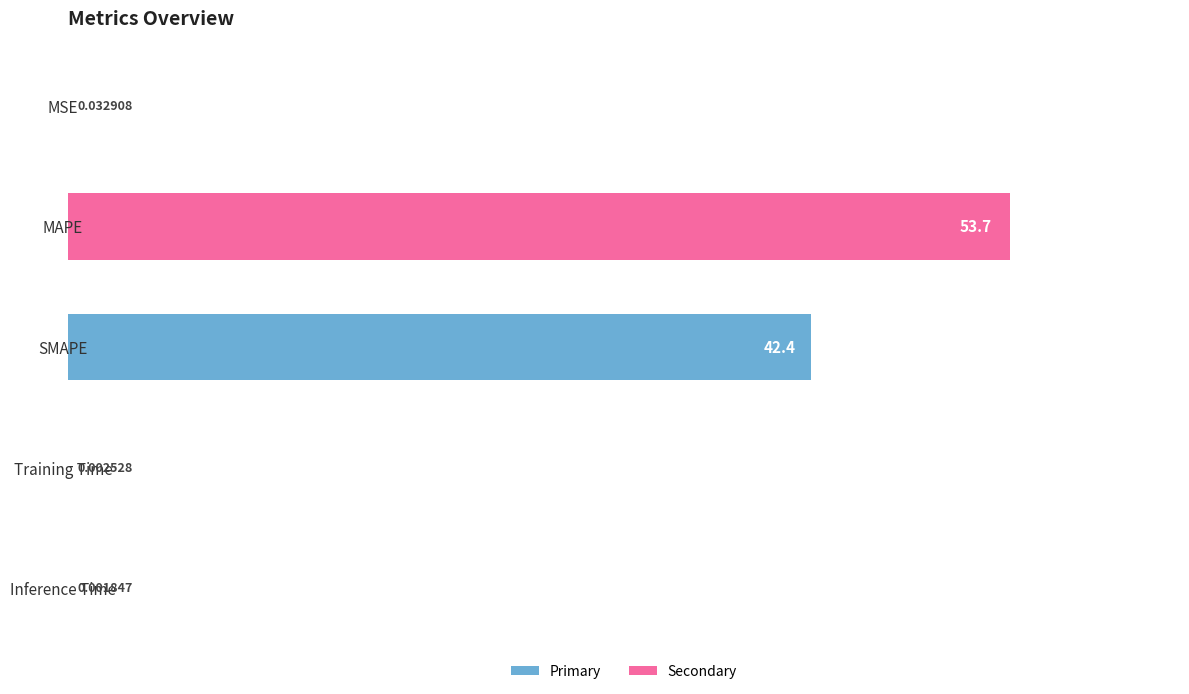

Does the chart contain stacked bars?

No